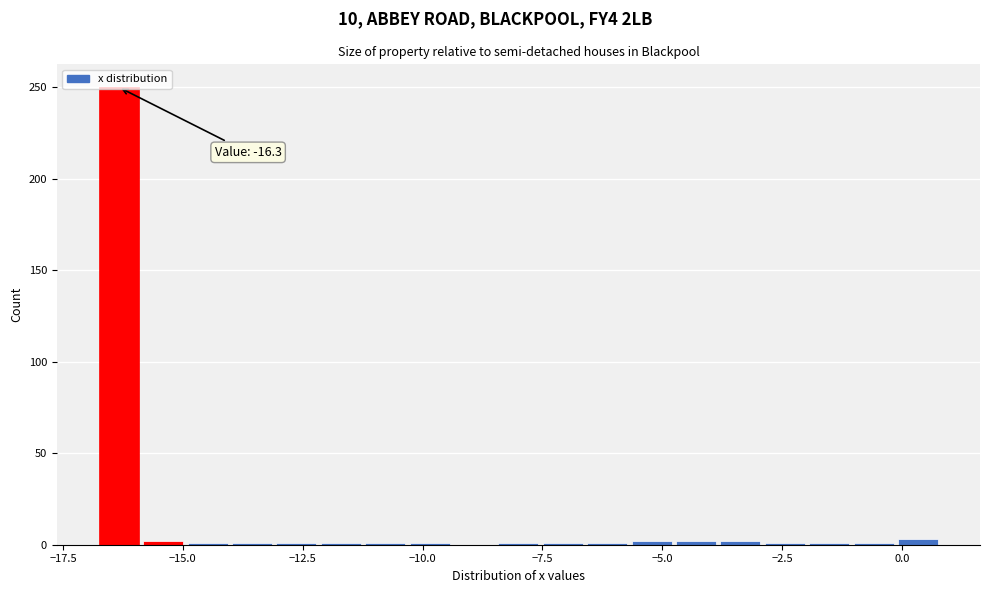

Read against the x-axis, roughly where is the centre of the tallest bar?

-16.5